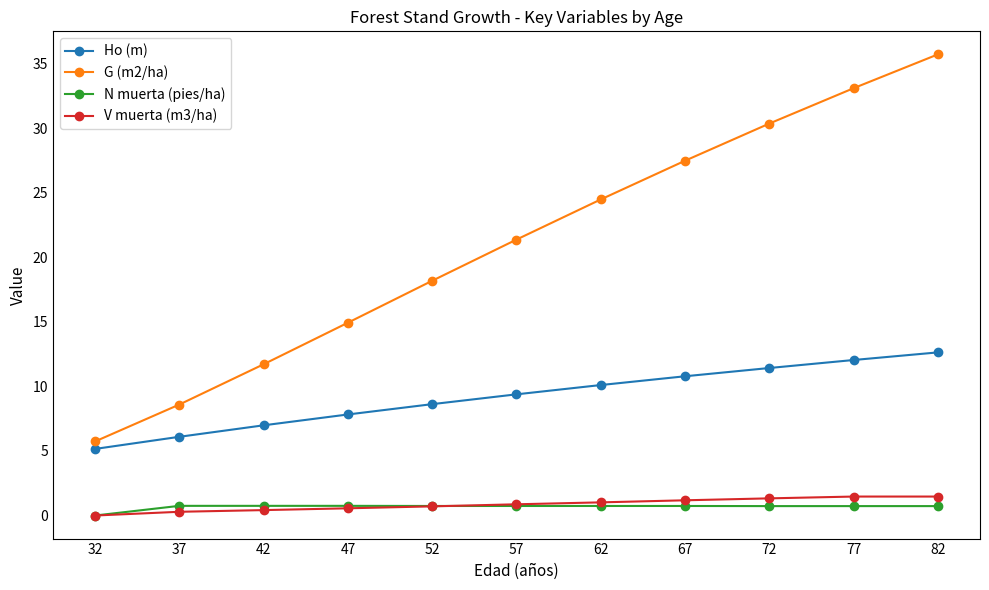

What is the value of the Ho (m) point at the 4th from the left?

7.8